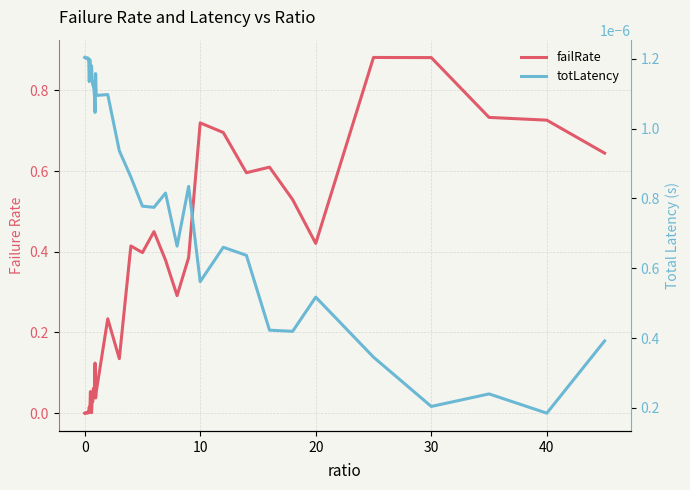

What is the sum of all failRate values?

10.7